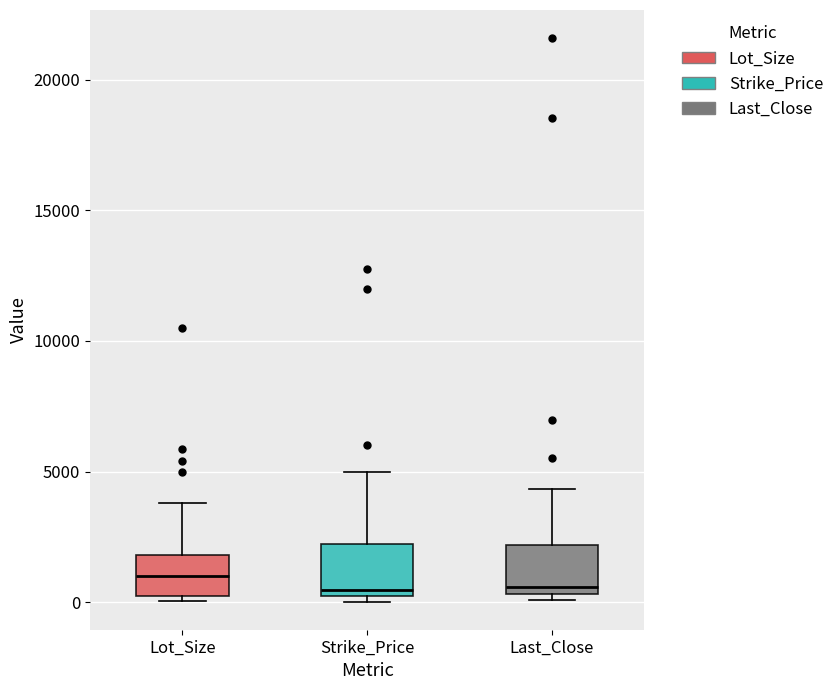

Reading left to right, transcribe this box plot: for each box, give where its median line is, the range the box spans, and where its two whiskers end, as read against the y-axis. The values are not printed on the chart, so give them approximately, as read against the axis.

Lot_Size: median 1000, box 500 to 2000, whiskers 0 to 4000
Strike_Price: median 500, box 0 to 2000, whiskers 0 (just below the box's lower edge) to 5000
Last_Close: median 500 (just above the box's lower edge), box 500 to 2000, whiskers 0 to 4500